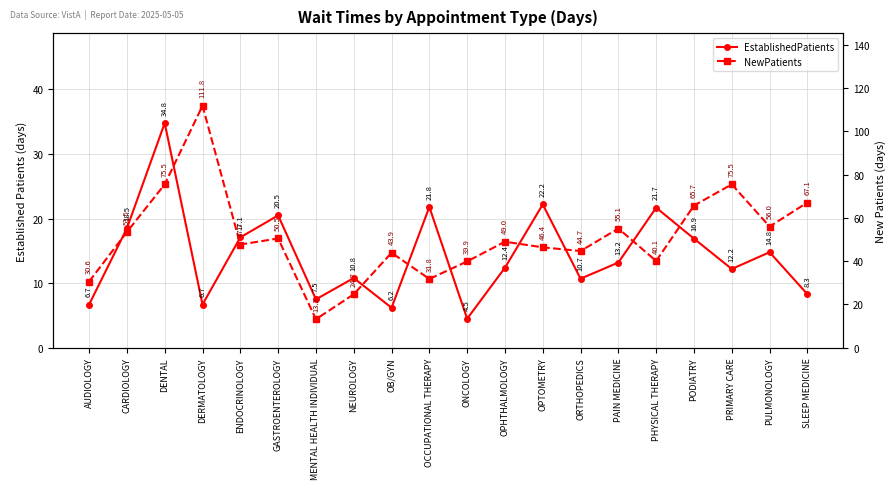

Reading left to right, what are all the values shown in this chart?

EstablishedPatients: AUDIOLOGY=6.7	CARDIOLOGY=18.5	DENTAL=34.8	DERMATOLOGY=6.7	ENDOCRINOLOGY=17.1	GASTROENTEROLOGY=20.5	MENTAL HEALTH INDIVIDUAL=7.5	NEUROLOGY=10.8	OB/GYN=6.2	OCCUPATIONAL THERAPY=21.8	ONCOLOGY=4.5	OPHTHALMOLOGY=12.4	OPTOMETRY=22.2	ORTHOPEDICS=10.7	PAIN MEDICINE=13.2	PHYSICAL THERAPY=21.7	PODIATRY=16.9	PRIMARY CARE=12.2	PULMONOLOGY=14.8	SLEEP MEDICINE=8.3
NewPatients: AUDIOLOGY=30.6	CARDIOLOGY=53.5	DENTAL=75.5	DERMATOLOGY=111.8	ENDOCRINOLOGY=47.7	GASTROENTEROLOGY=50.5	MENTAL HEALTH INDIVIDUAL=13.2	NEUROLOGY=24.7	OB/GYN=43.9	OCCUPATIONAL THERAPY=31.8	ONCOLOGY=39.9	OPHTHALMOLOGY=49.0	OPTOMETRY=46.4	ORTHOPEDICS=44.7	PAIN MEDICINE=55.1	PHYSICAL THERAPY=40.1	PODIATRY=65.7	PRIMARY CARE=75.5	PULMONOLOGY=56.0	SLEEP MEDICINE=67.1